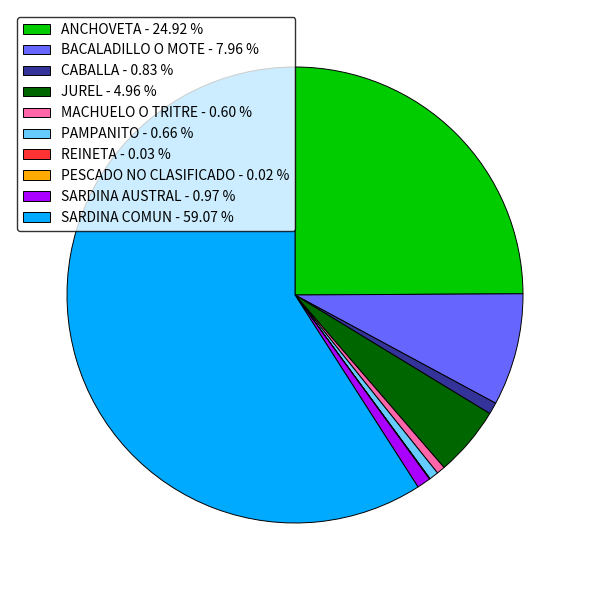

Which has a higher value, SARDINA AUSTRAL - 0.97 % or BACALADILLO O MOTE - 7.96 %?

BACALADILLO O MOTE - 7.96 %